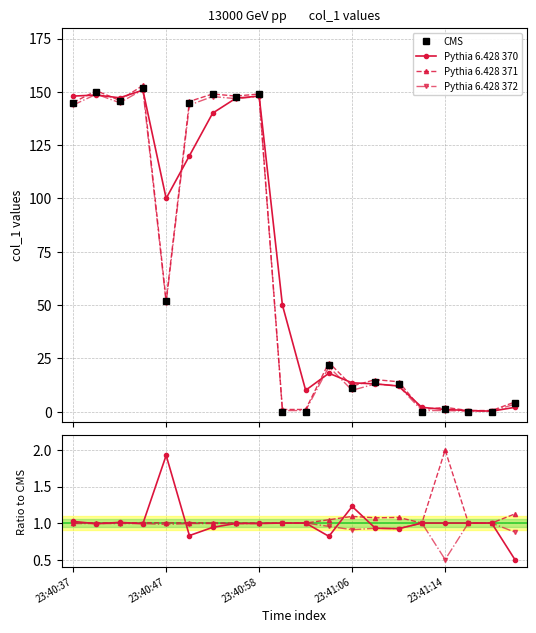

What are all the series names shown in the legend?

CMS, Pythia 6.428 370, Pythia 6.428 371, Pythia 6.428 372